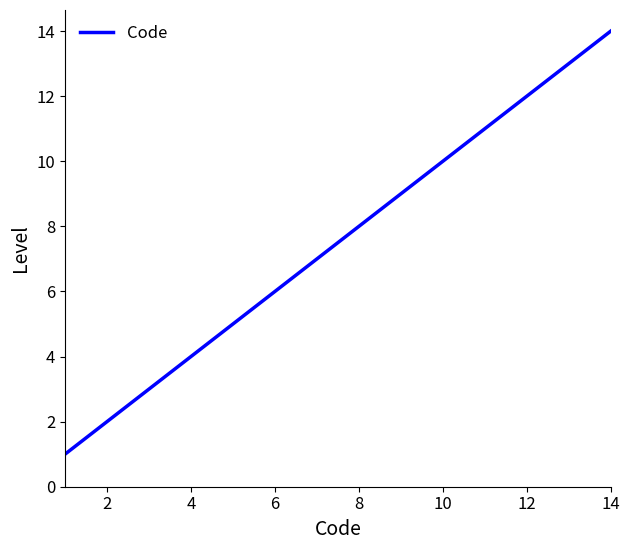

What is the maximum value shown in the chart?

14